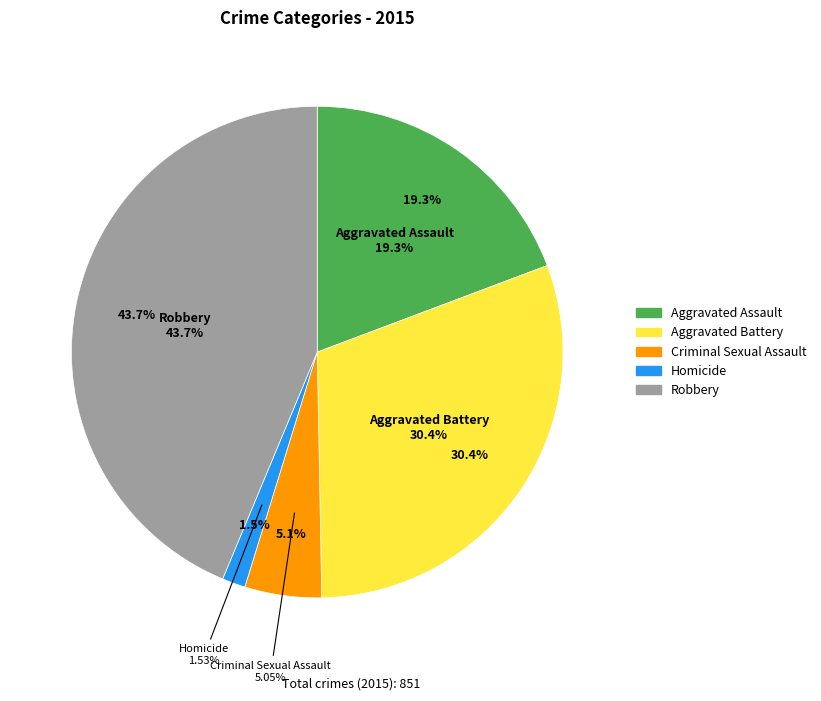

True or false: Aggravated Assault accounts for 7% of the total.

False